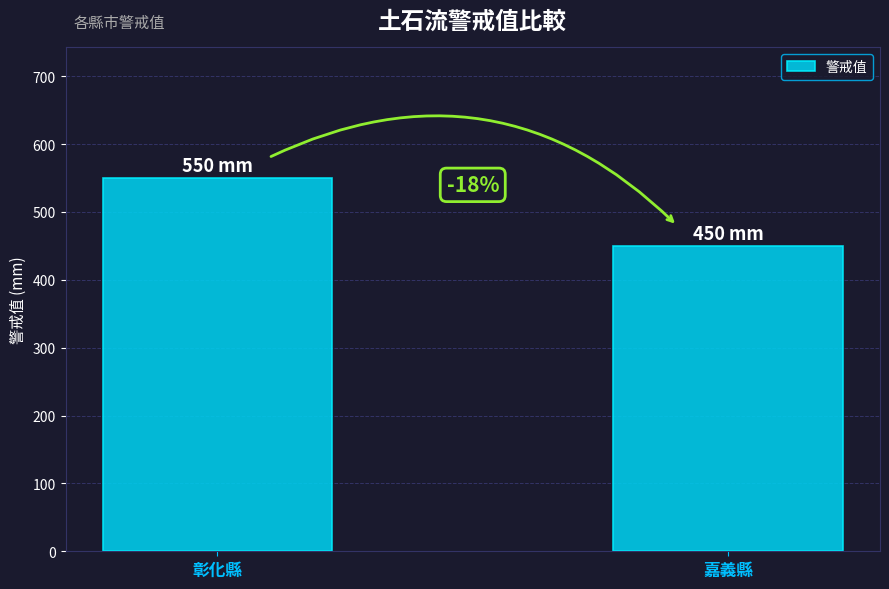

How many bars are there in total?

2